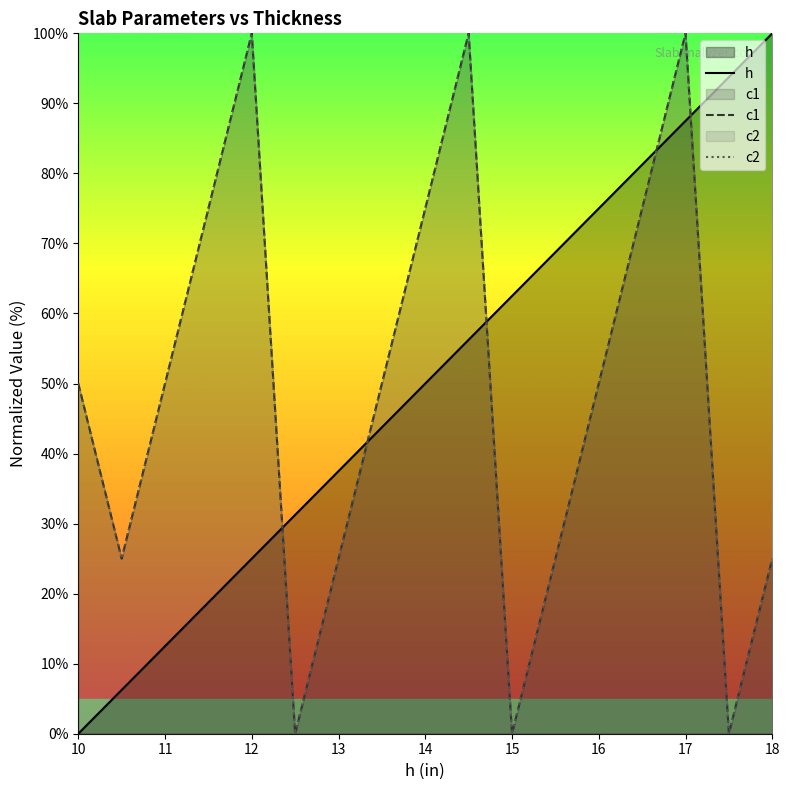

At how many categories does at least one series exceed 19?

17